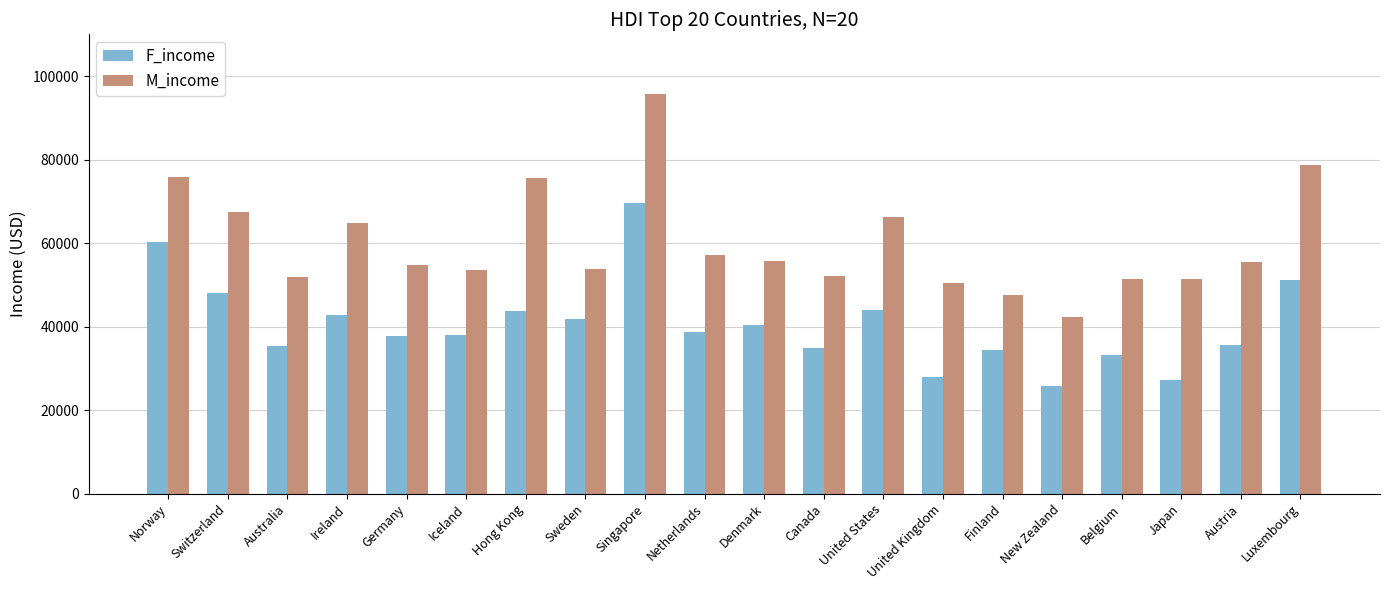

The value of F_income at Belgium is 33260. True or false?

True